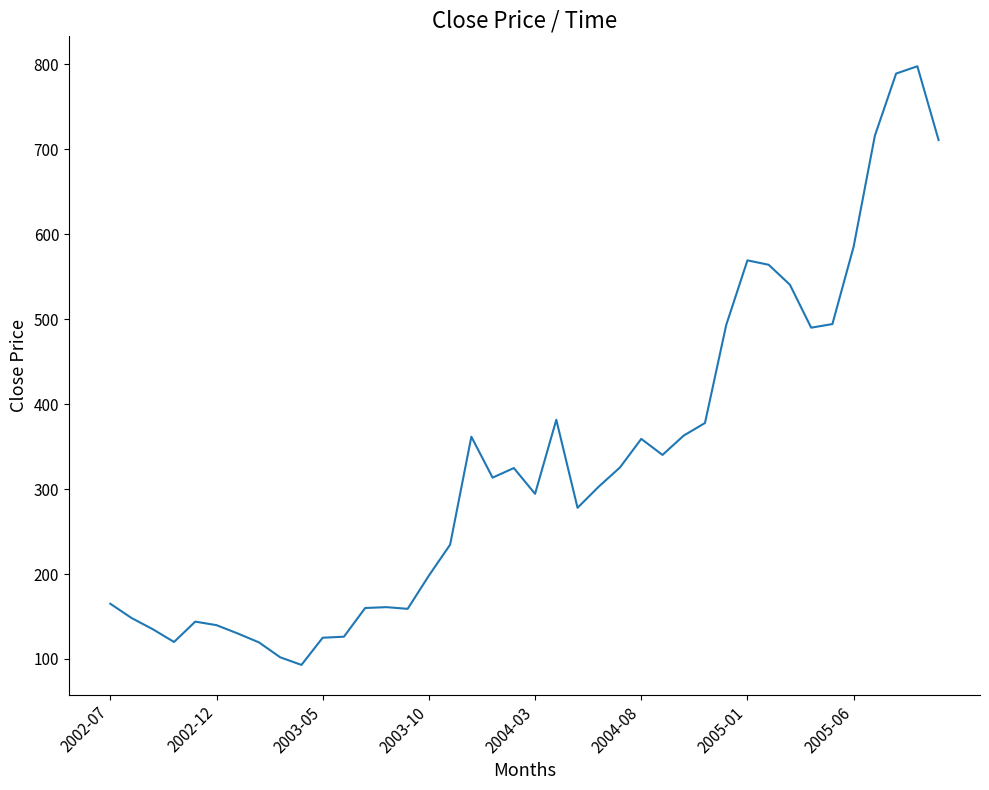

What is the greatest value displayed?

797.8